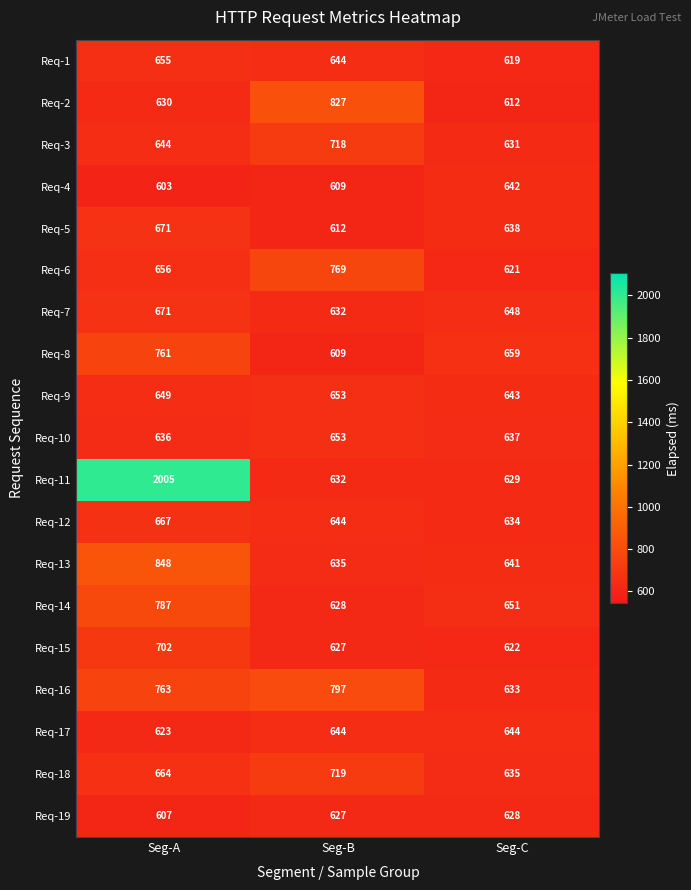

What is the total value across all series at Seg-B?

12679